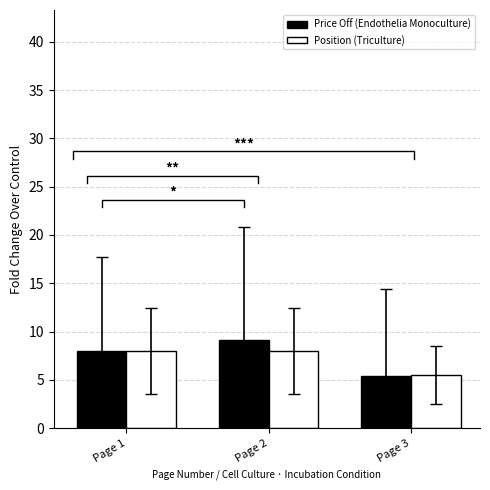

What is the maximum value shown in the chart?

9.1